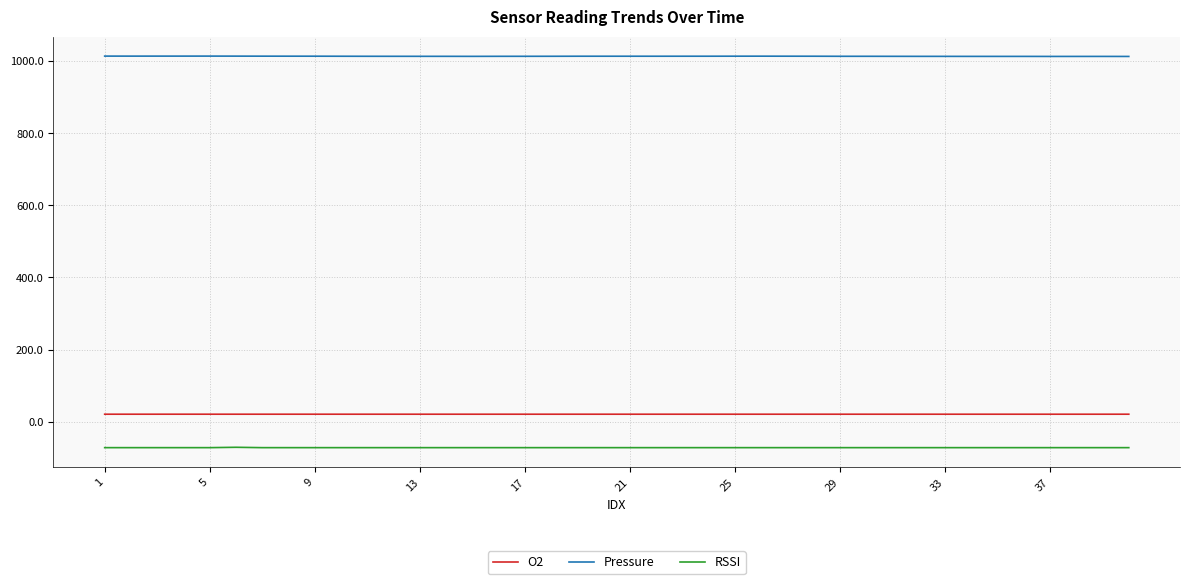

What are all the series names shown in the legend?

O2, Pressure, RSSI